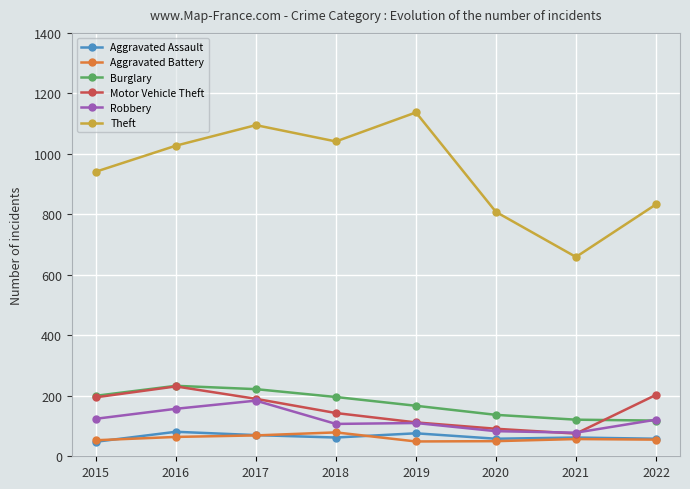

Which category has the highest value across all series?

2019